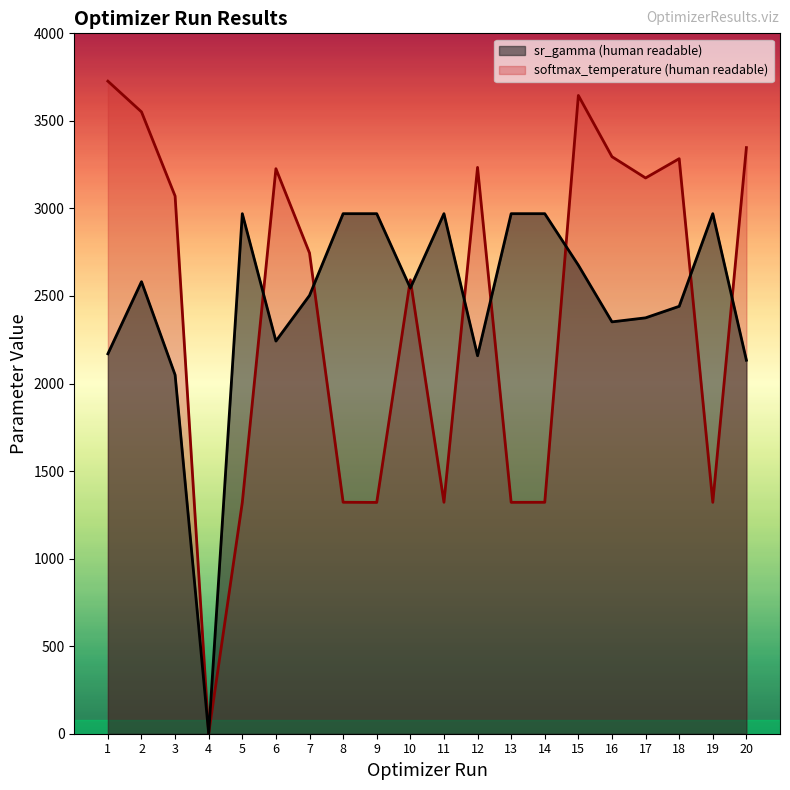

At 2, list the series in order from largest to smallest.

softmax_temperature (human readable), sr_gamma (human readable)